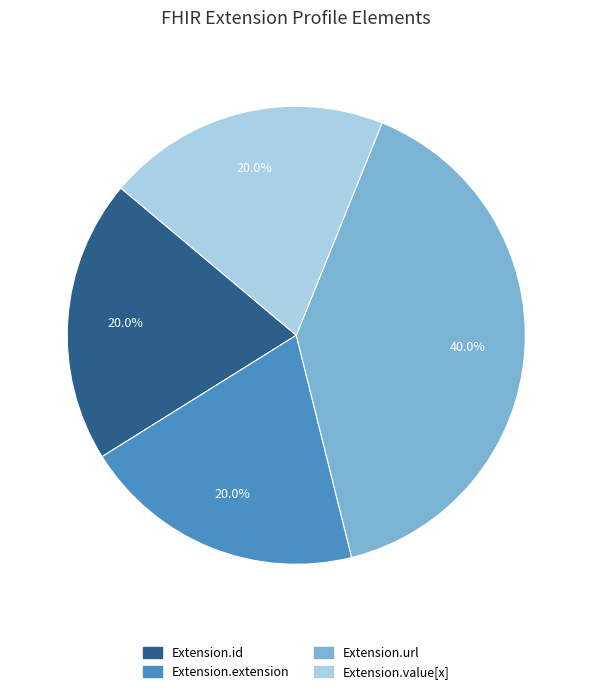

Does any single category account for the majority?

No